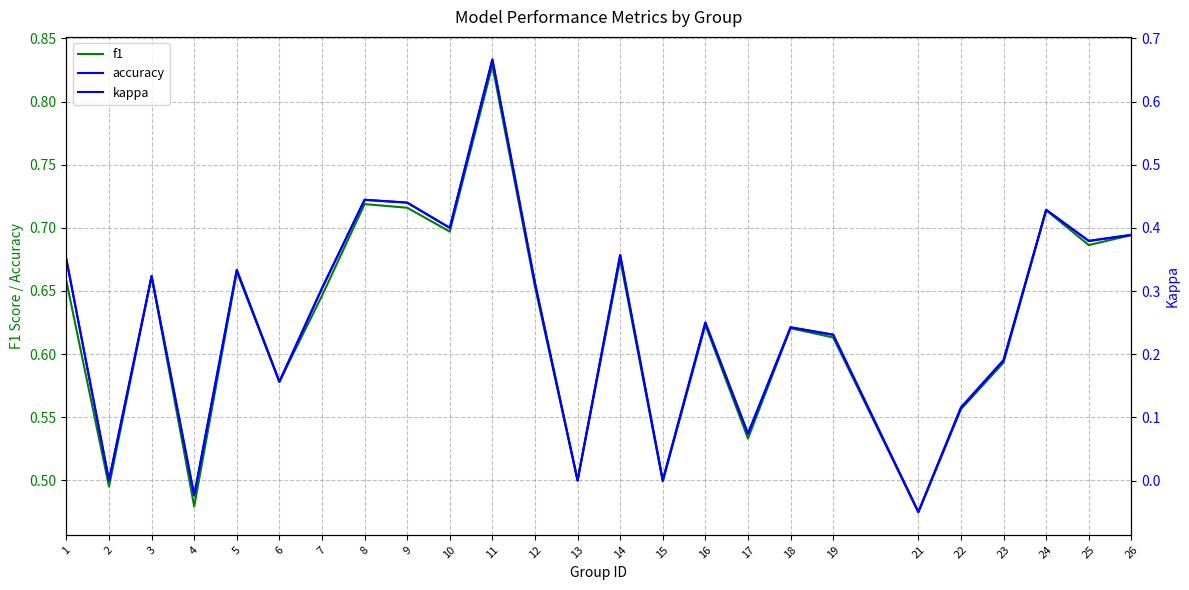

Is it true that accuracy equals 1.0 at 9?

False